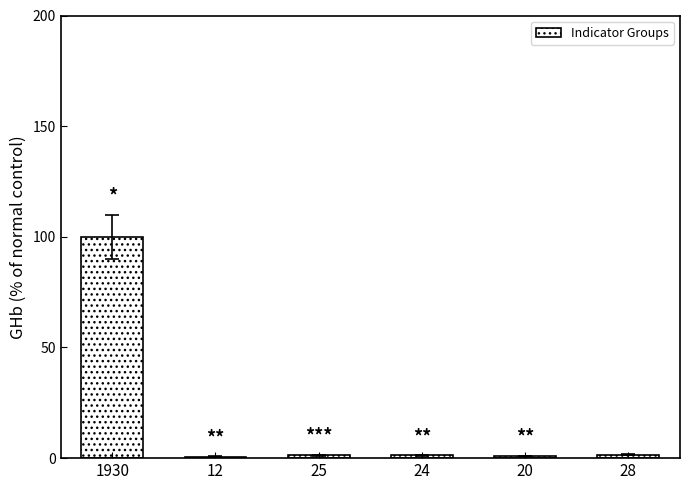

The chart shows a value of 100.0 at 1930. True or false?

True